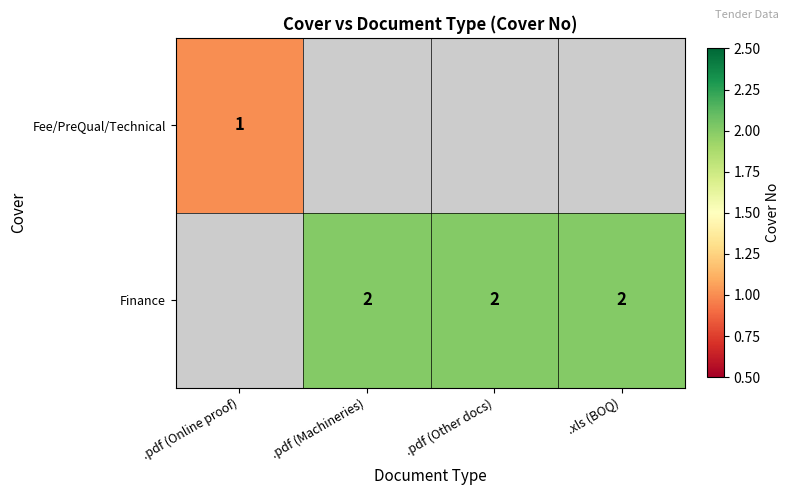

How many data points does each series have?

4